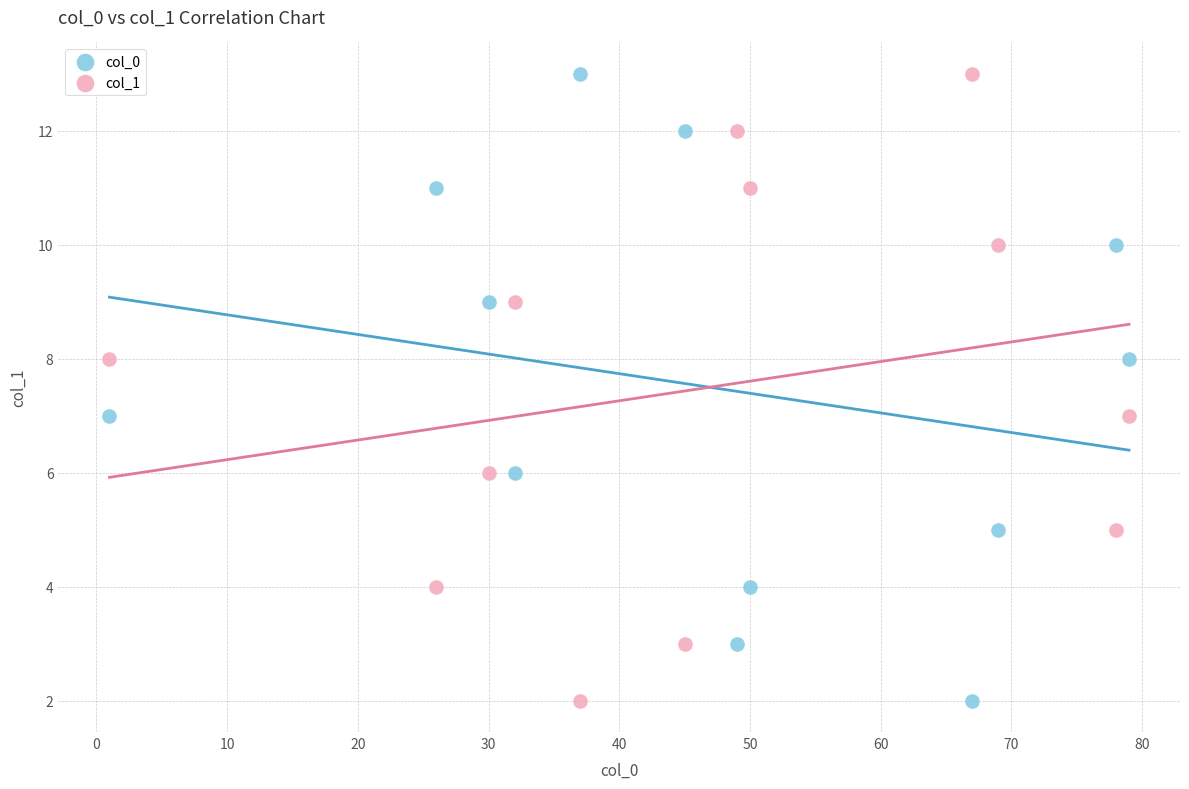

Across all data points, what is the range of Y values (max minus min)?

11.0